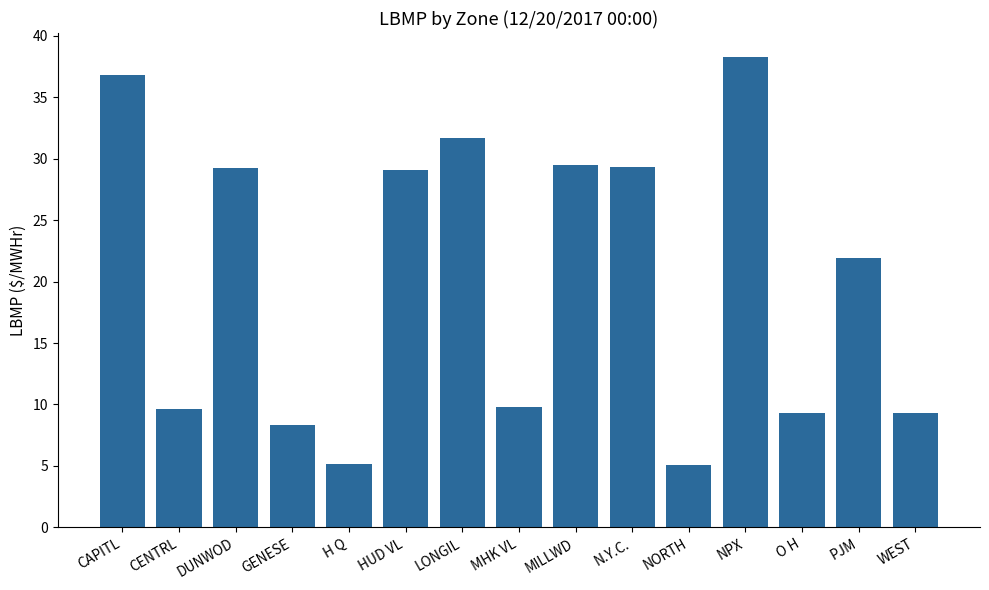

What is the approximate value at O H?

9.3